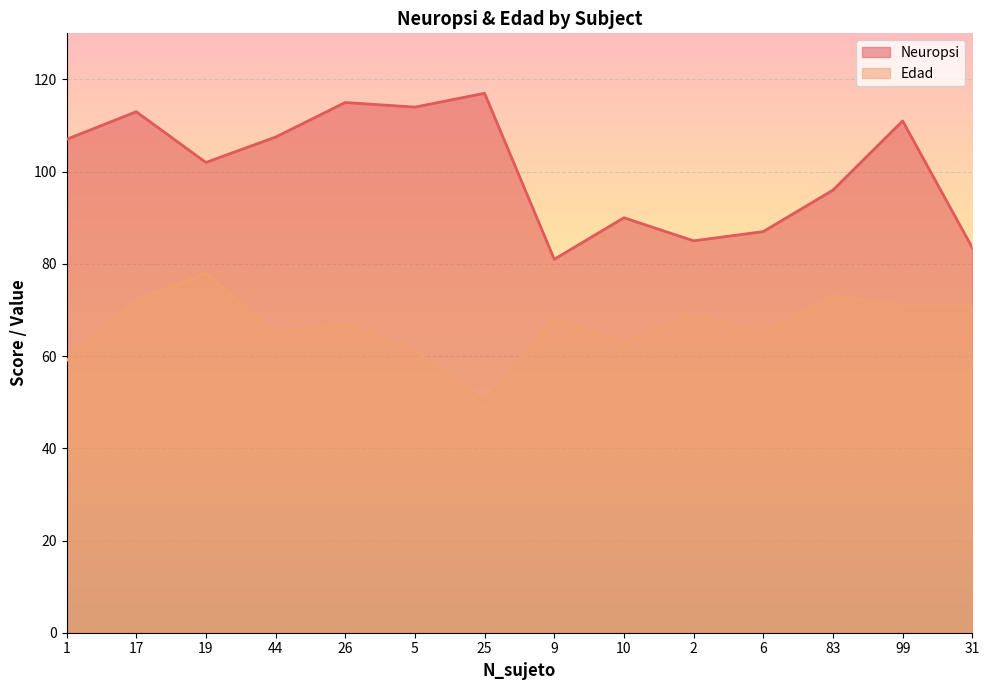

What is the average value of the Neuropsi series?

100.6